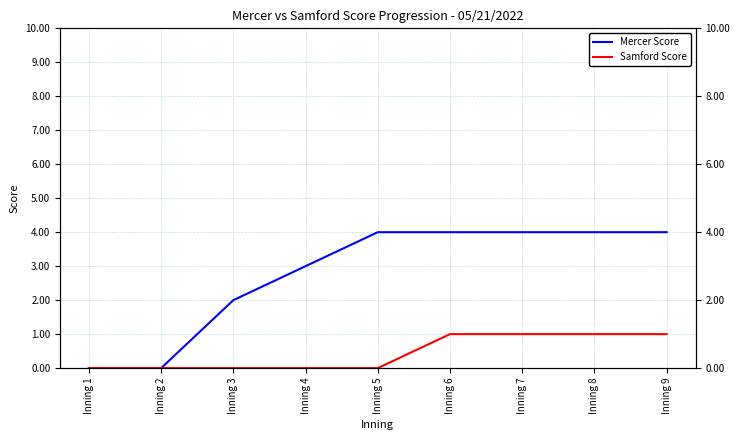

At which label is Mercer Score closest to 2?

Inning 3